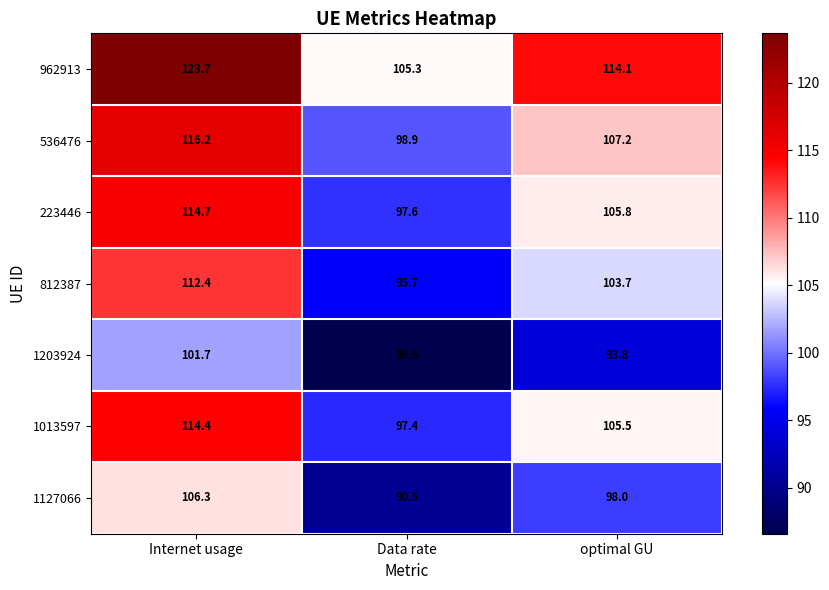

Which category has the lowest value across all series?

Data rate